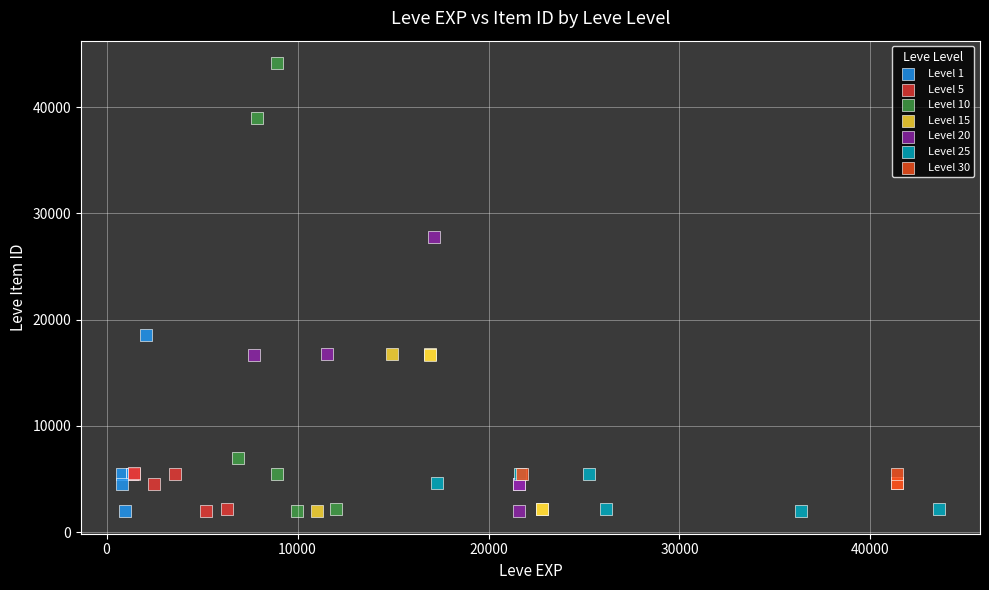

Which series has the widest spread of Y values?

Level 10